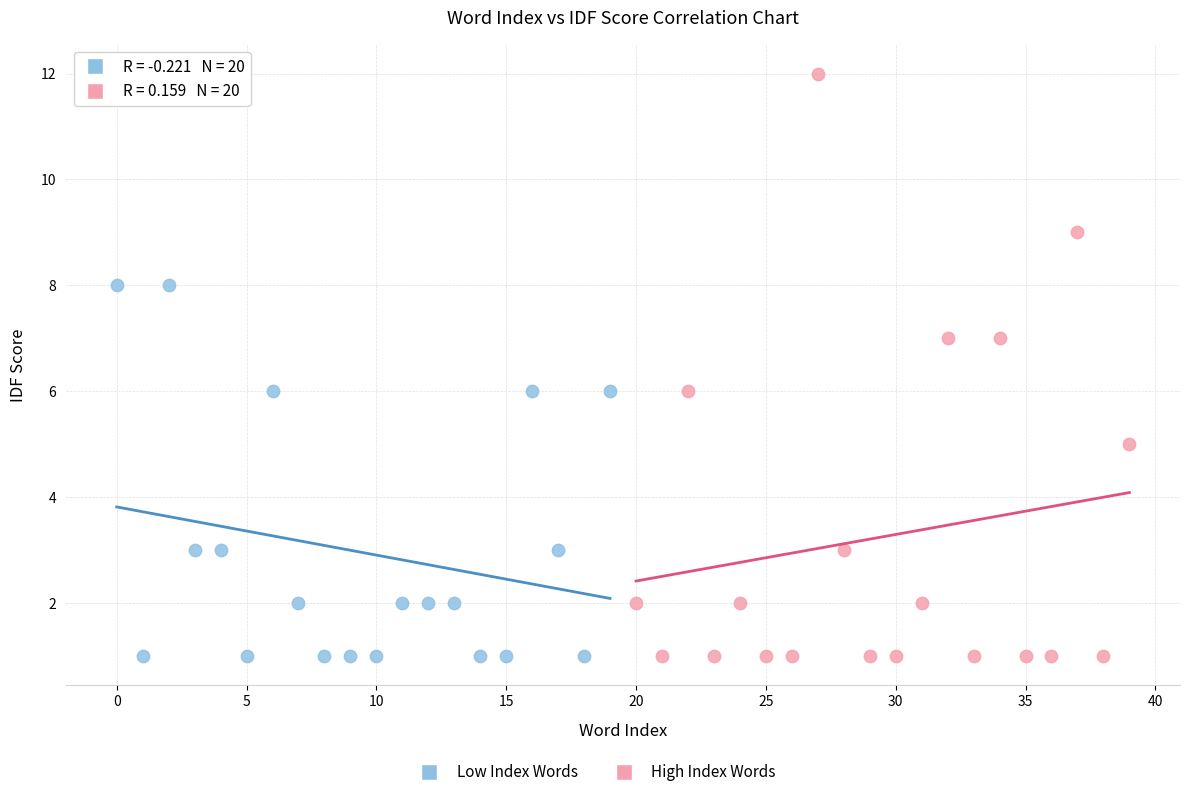

Which series has the widest spread of Y values?

High Index Words